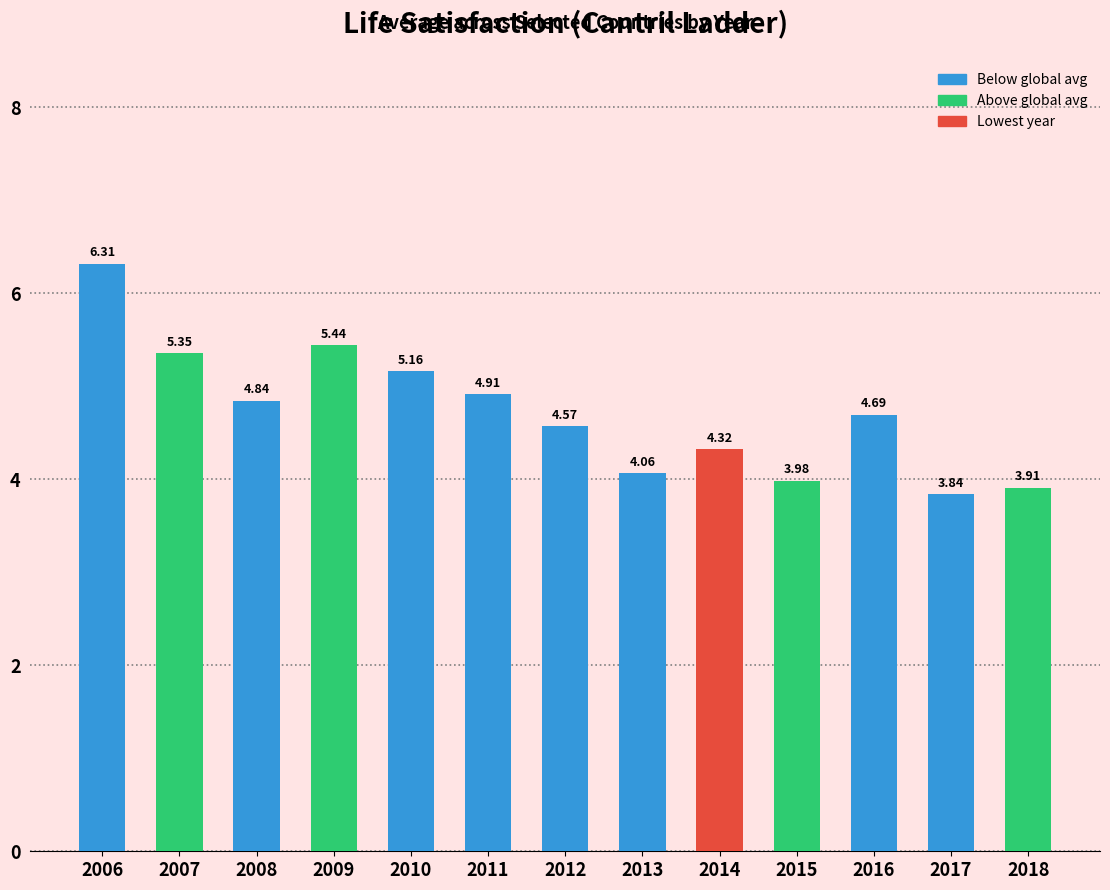

Rank the categories by value from highest to lowest.

2006, 2009, 2007, 2010, 2011, 2008, 2016, 2012, 2014, 2013, 2015, 2018, 2017